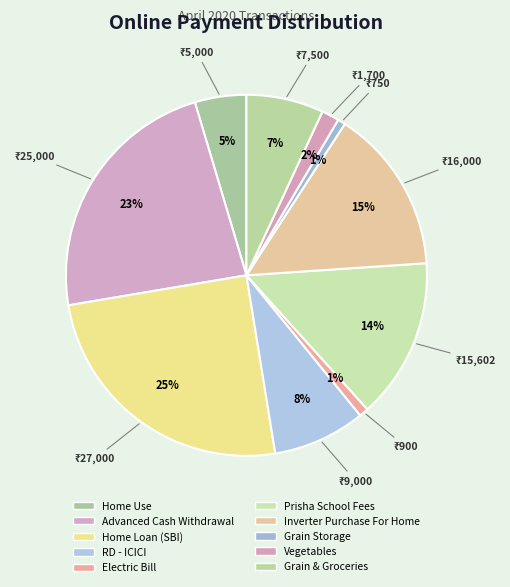

Is Vegetables the majority of the pie?

No